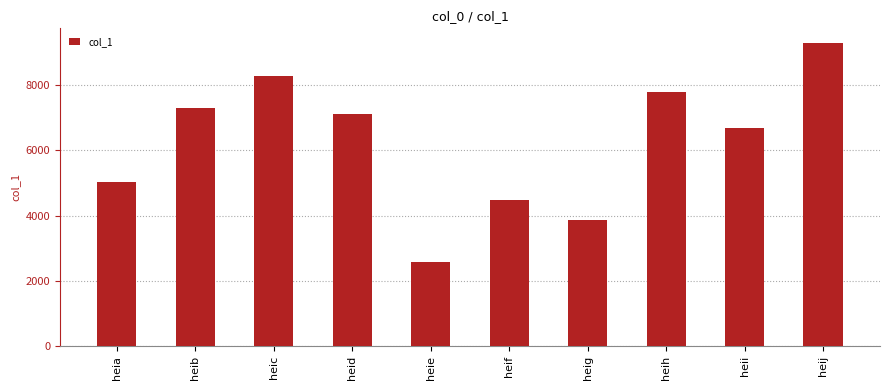

Approximately how many times larger is the value at heig compared to heia?

0.8